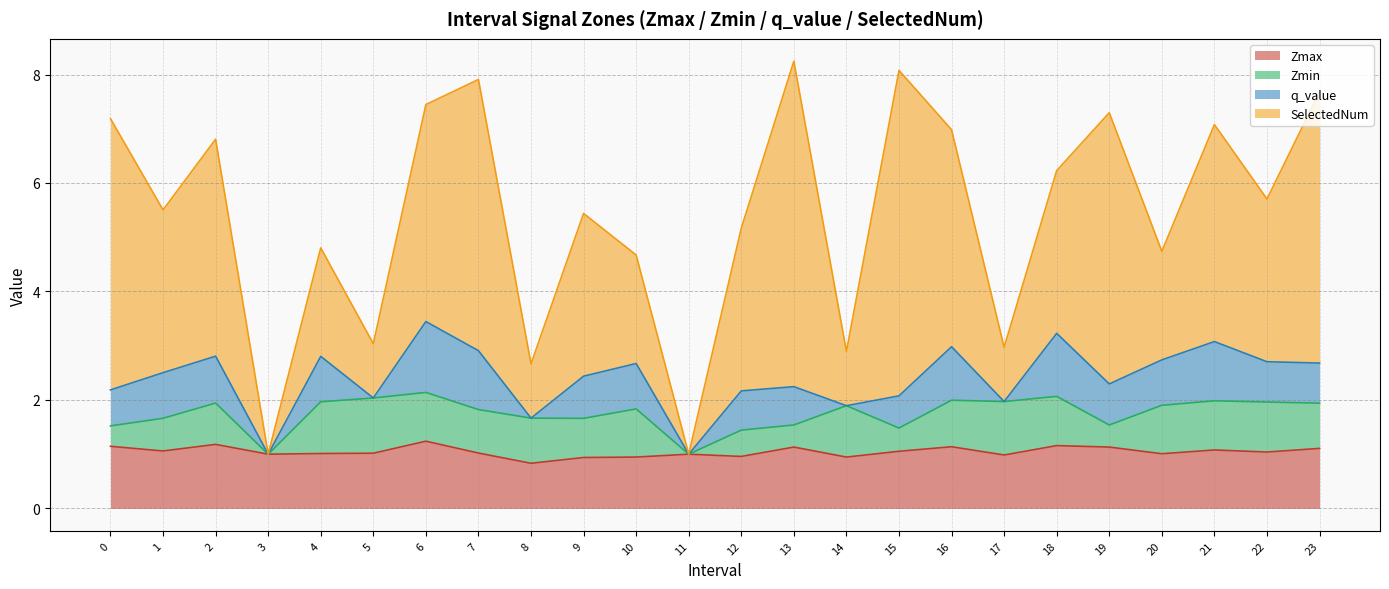

Which has a higher value, 14 or 13?

13